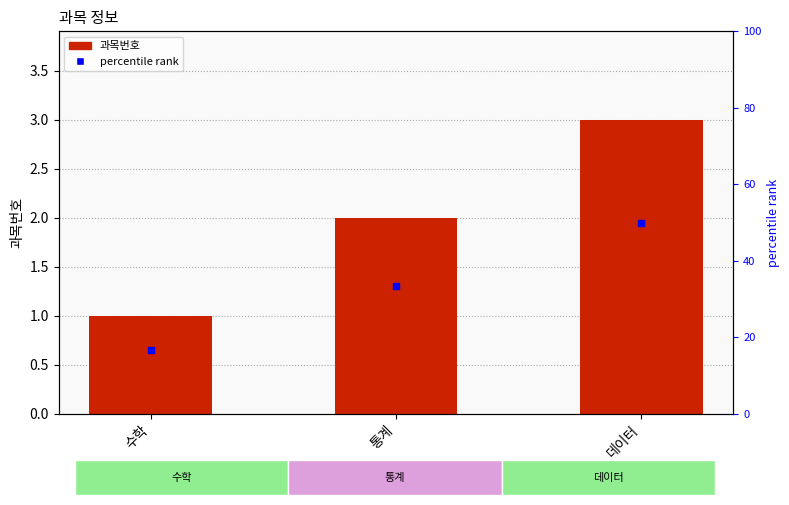

What is the value of the 2nd bar from the left?

2